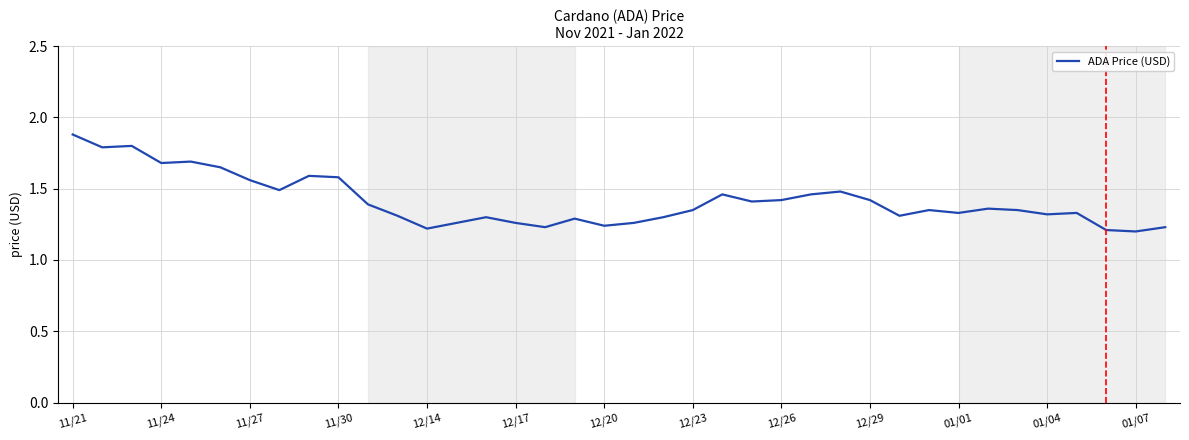

What is the sum of all values?

53.8